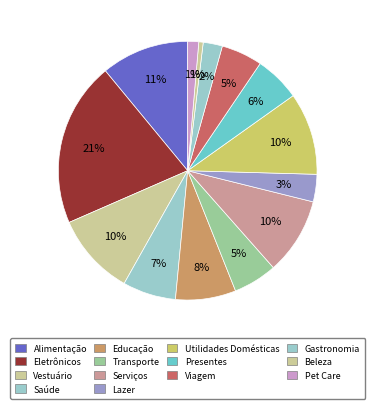

To the nearest percent, what portion does Serviços represent?

10%